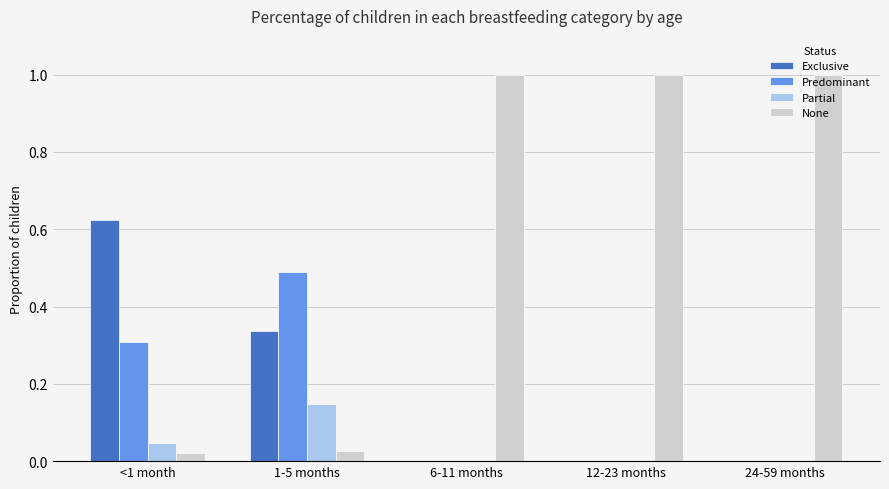

Which series has the largest total across all categories?

None